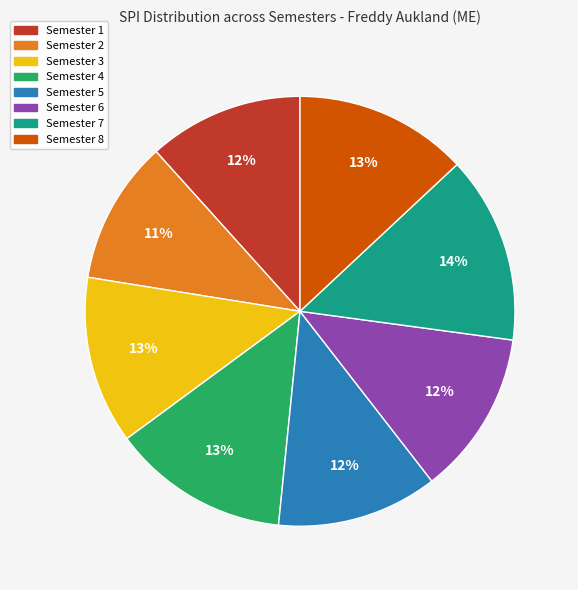

What is the largest slice in the pie chart?

Semester 7